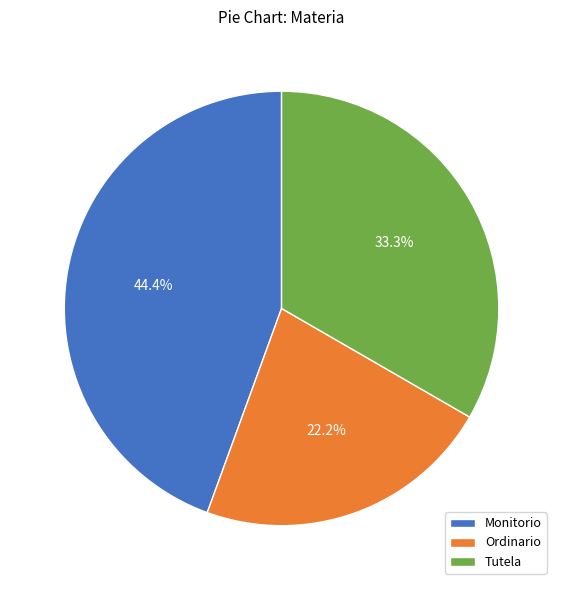

How many segments does this pie chart have?

3